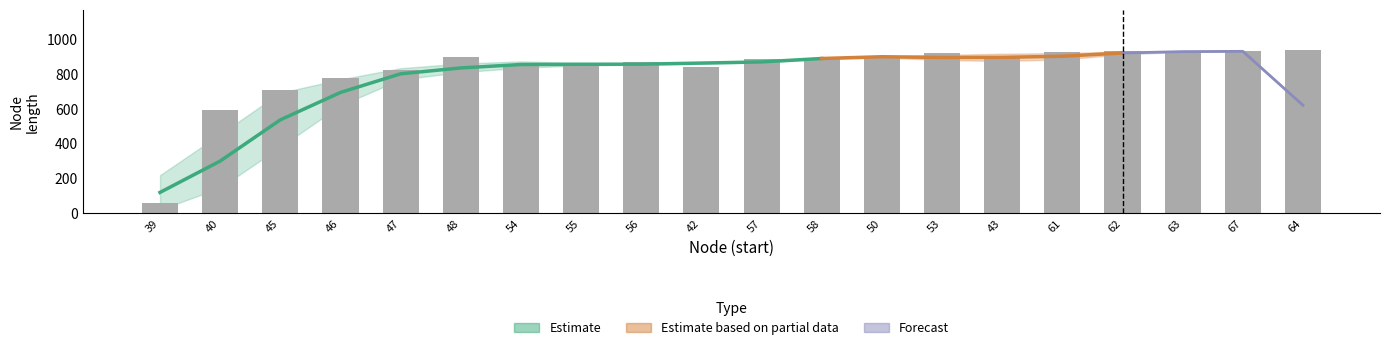

Approximately how many times larger is the value at 63 compared to 45?

1.3